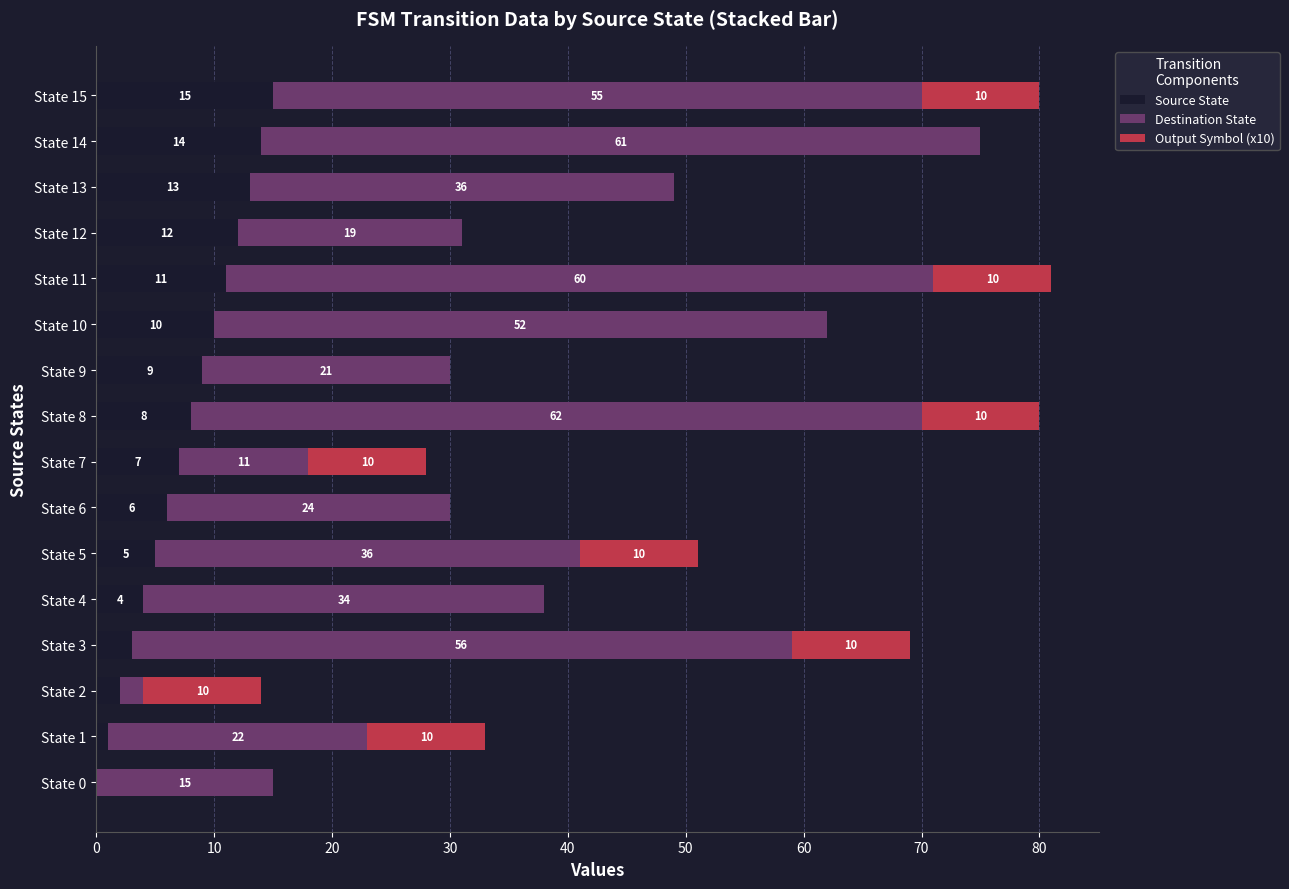

What is the sum of all Source State values?

120